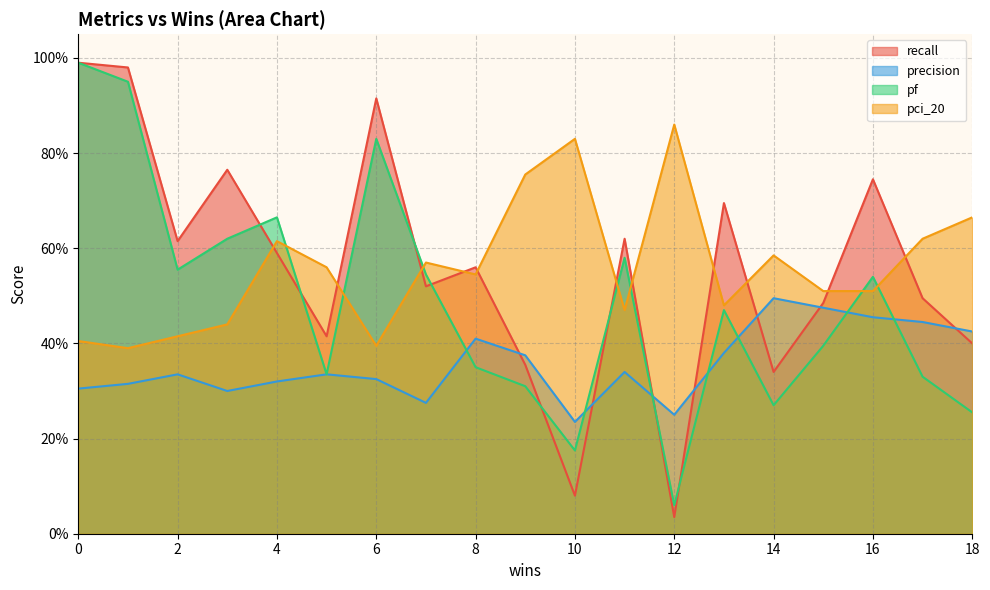

True or false: pci_20 has more than 1 interior local peaks.

True